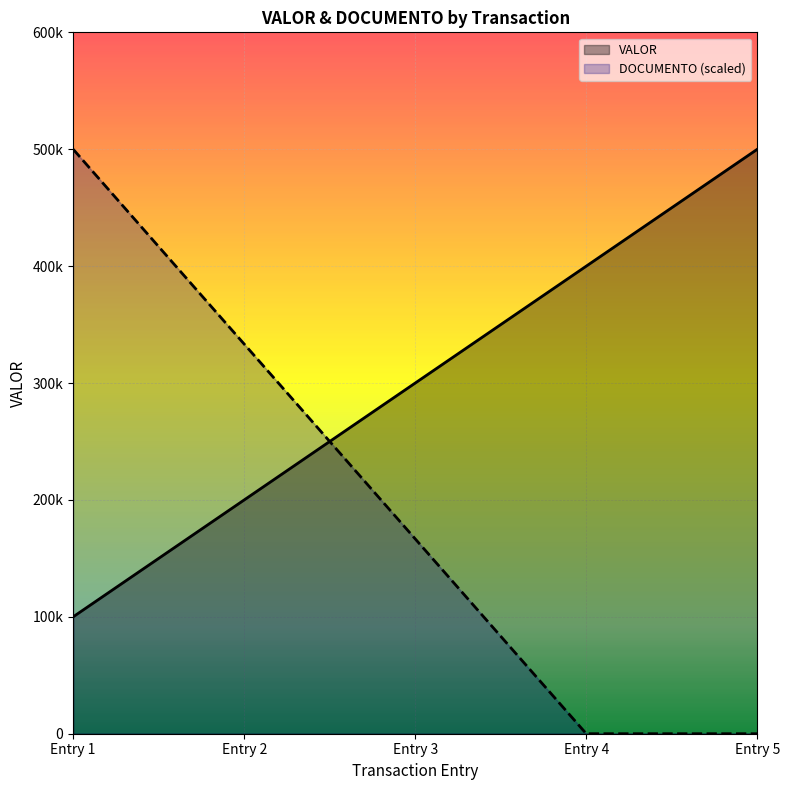

How many values in the VALOR series are below 300000?

2